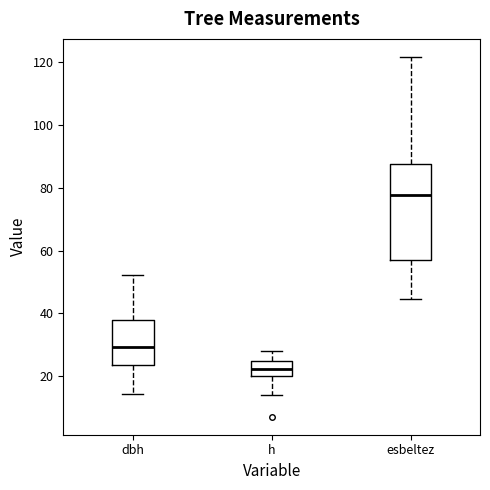

Which box's median line is the highest?

esbeltez